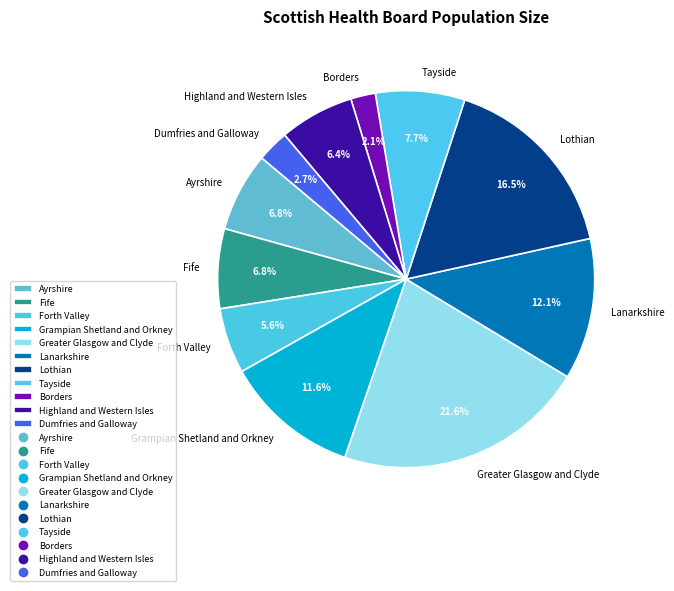

How many segments does this pie chart have?

11